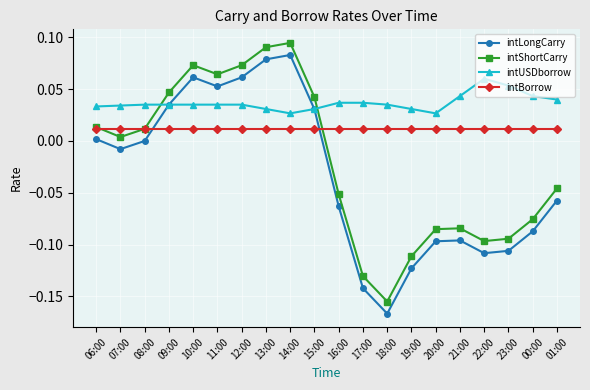

True or false: intShortCarry and intLongCarry cross at least once.

False